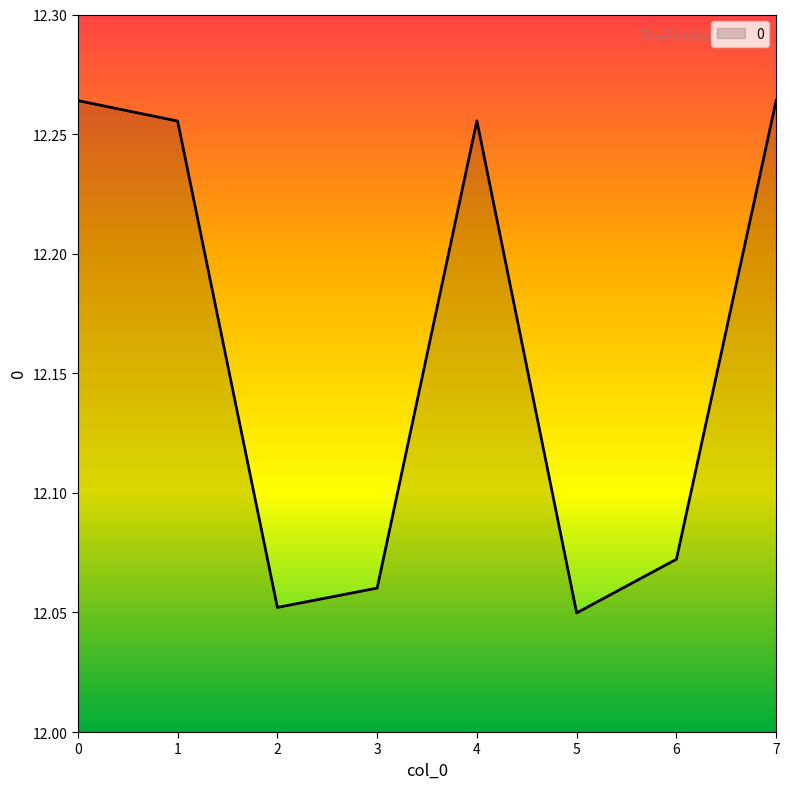

Between 3 and 6, which is larger?

6